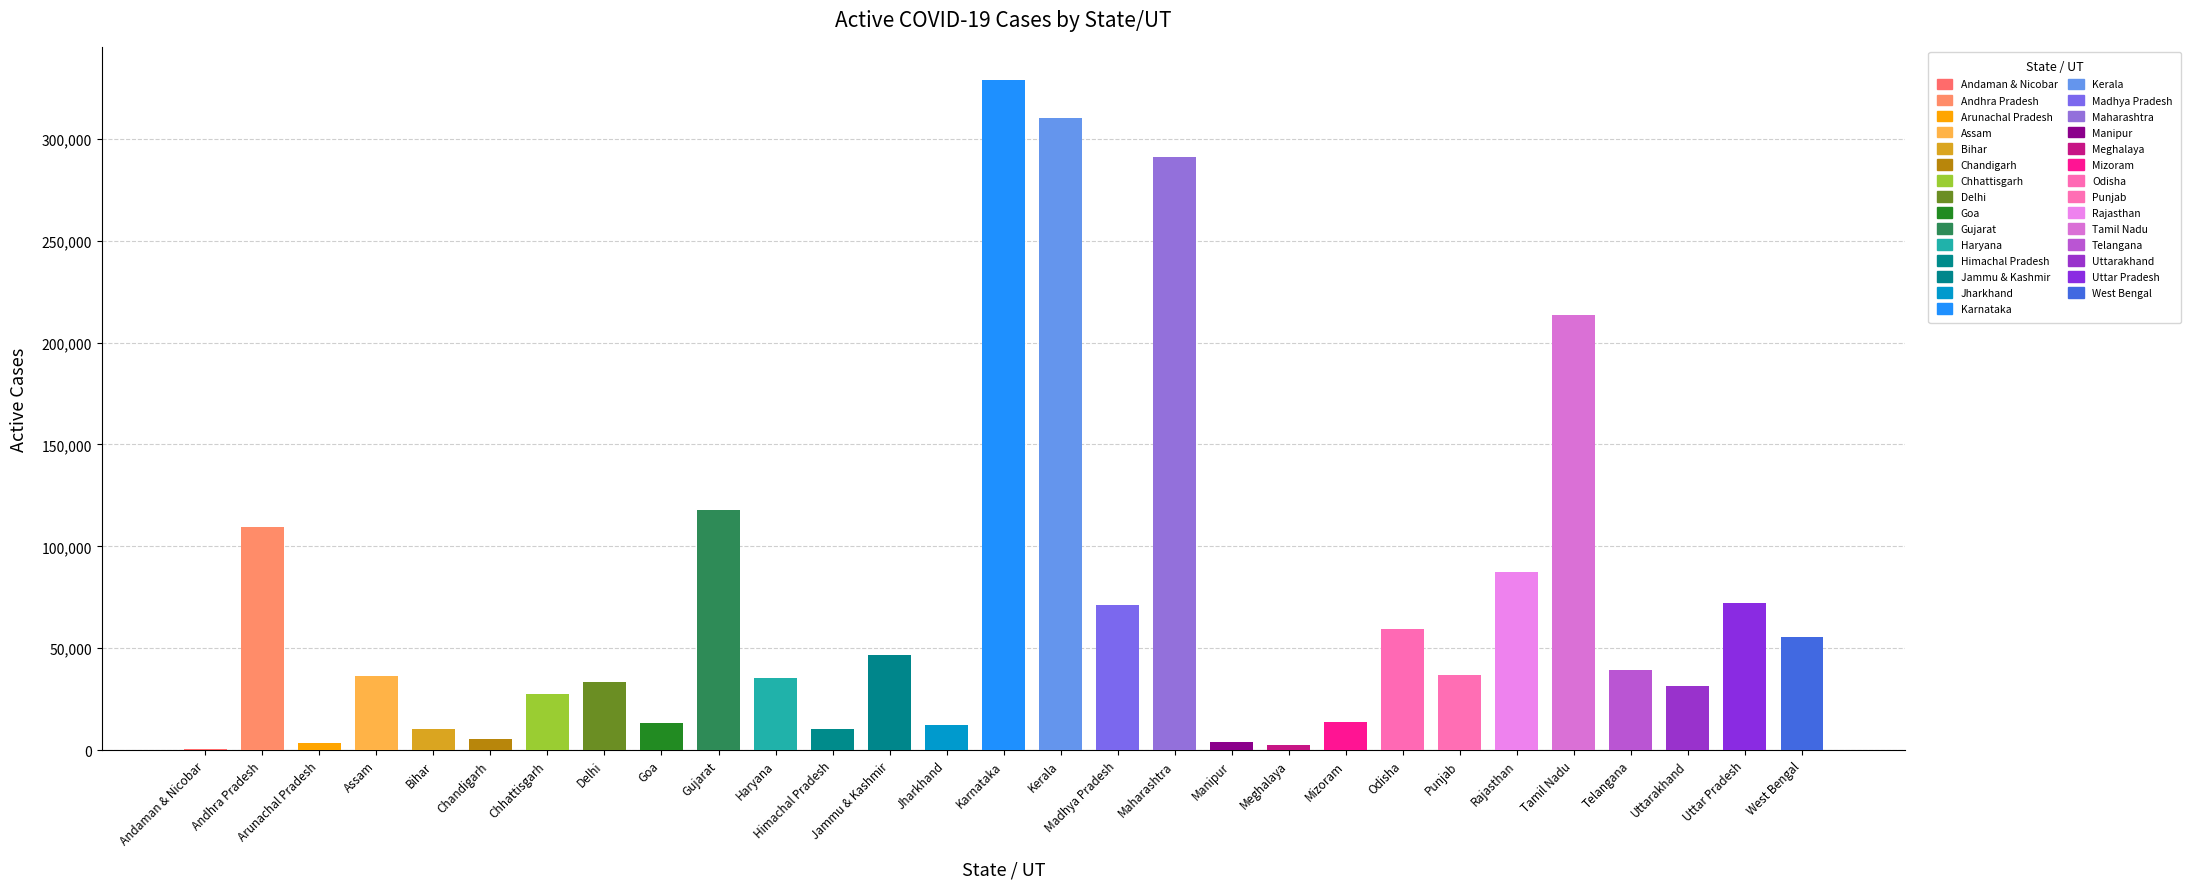

Where does the data first go above 36522?

Andhra Pradesh